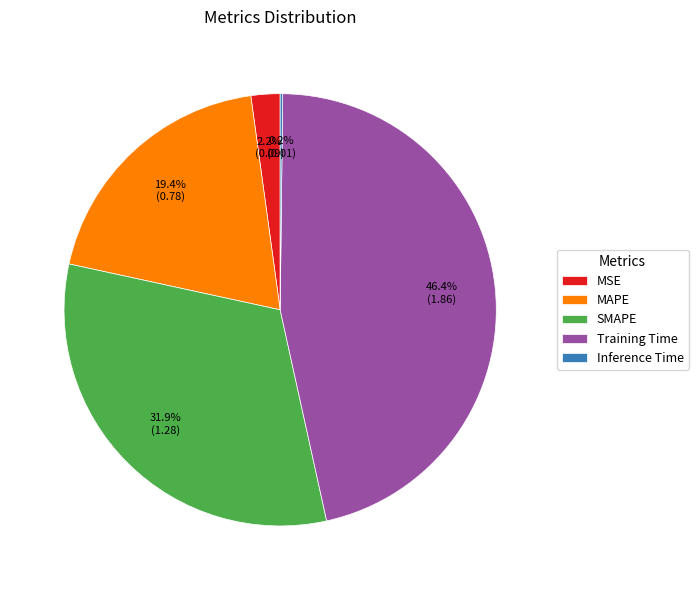

Which slice is the largest?

Training Time